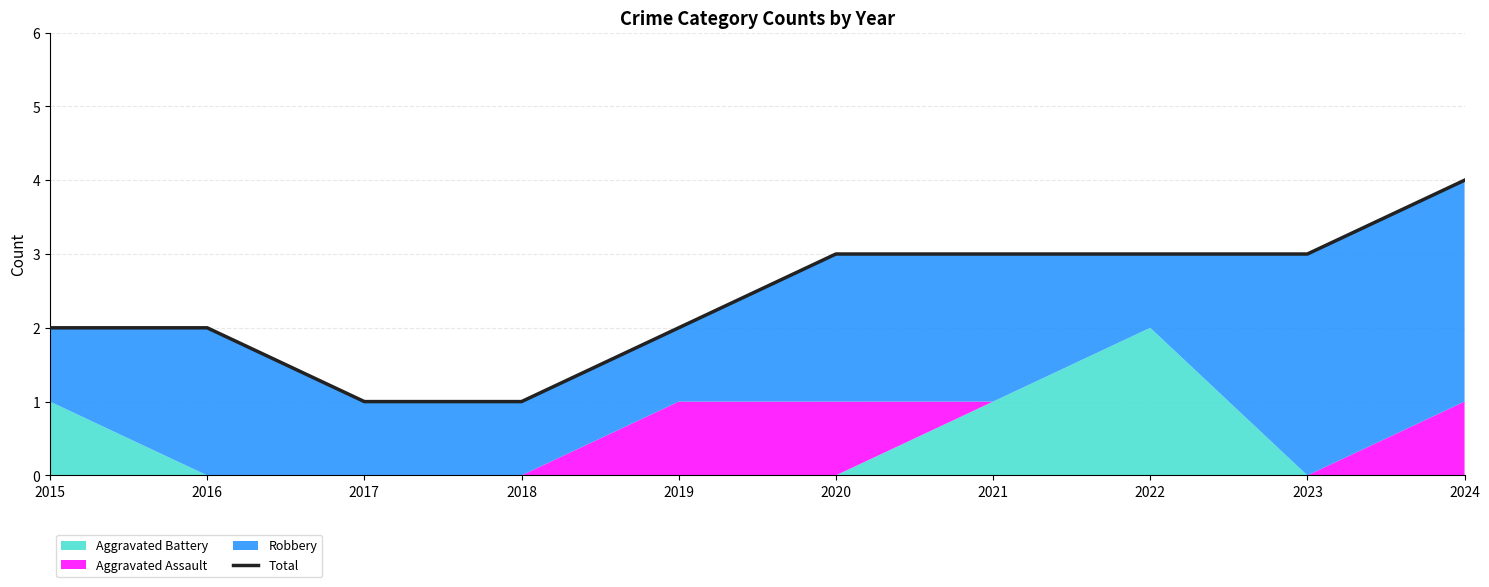

Which label corresponds to the largest value in the chart?

2024